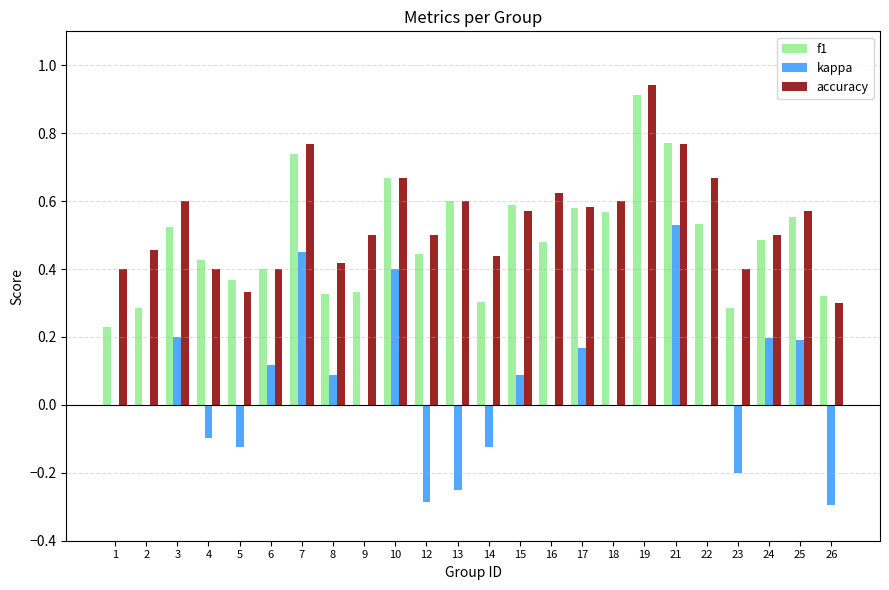

True or false: kappa has a value of 0.2 at 3.

True